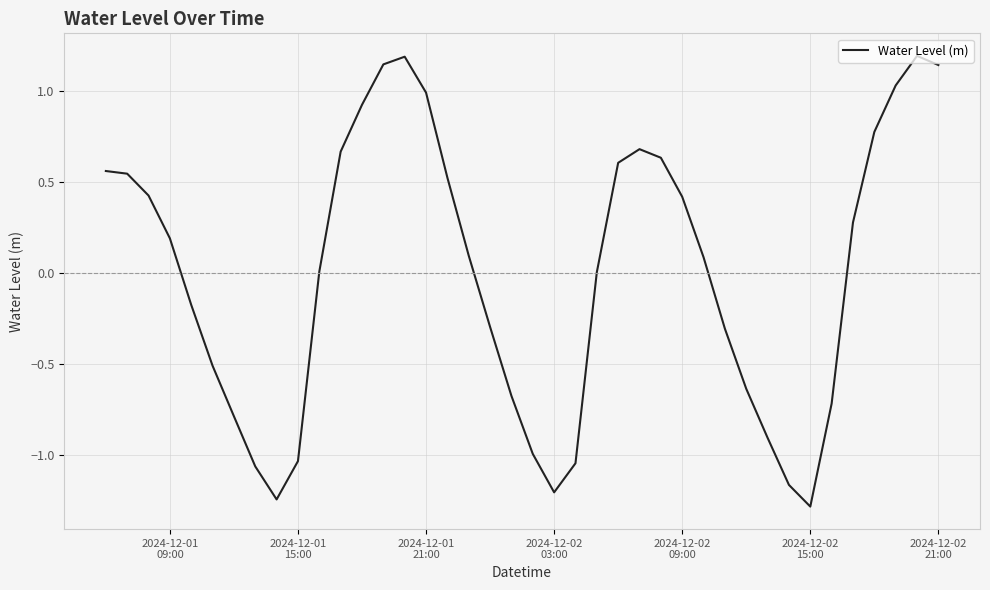

What is the difference between the maximum and minimum values?

2.5